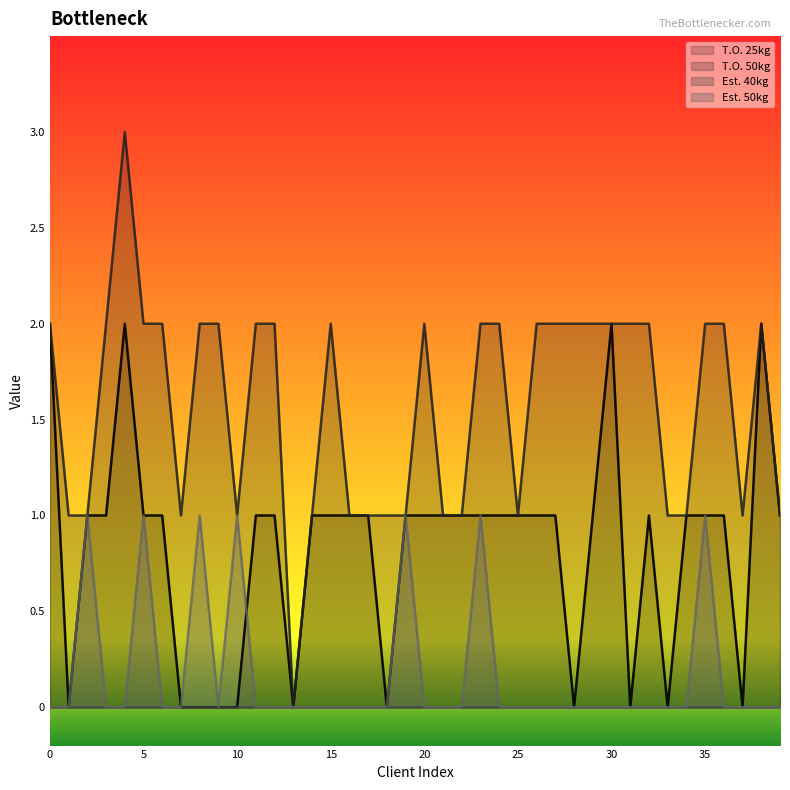

At which category is the sum across all series the highest?

4